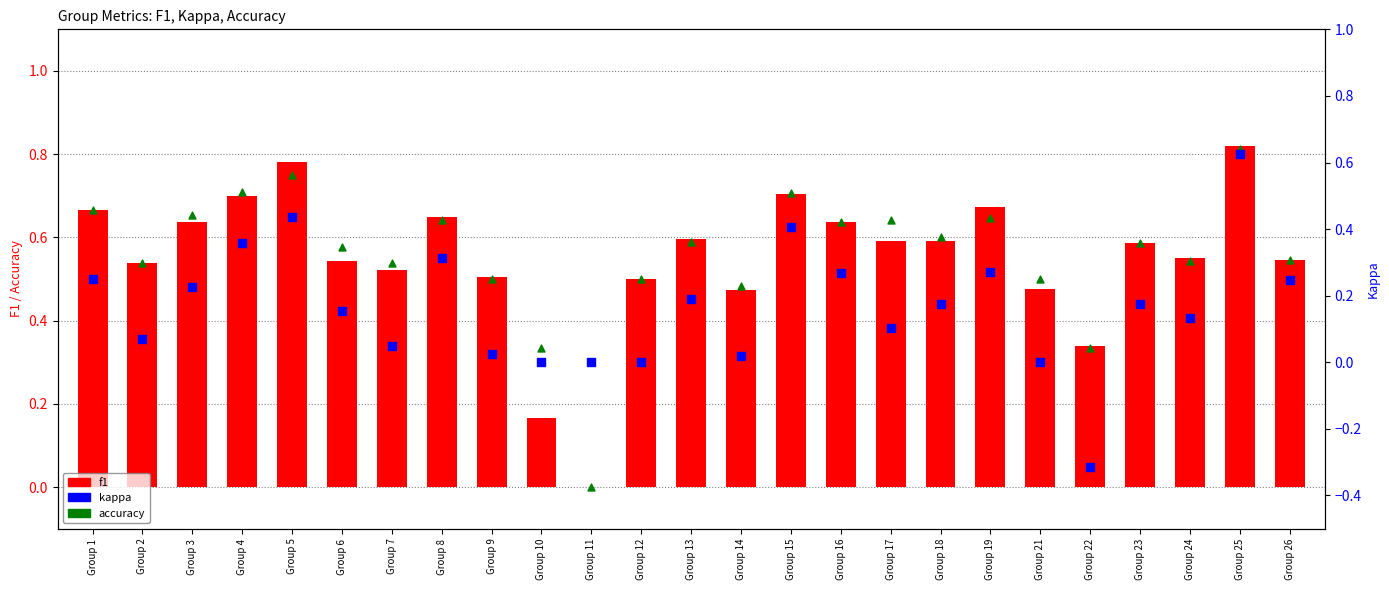

Is the value of kappa at Group 7 greater than the value of f1 at Group 12?

No